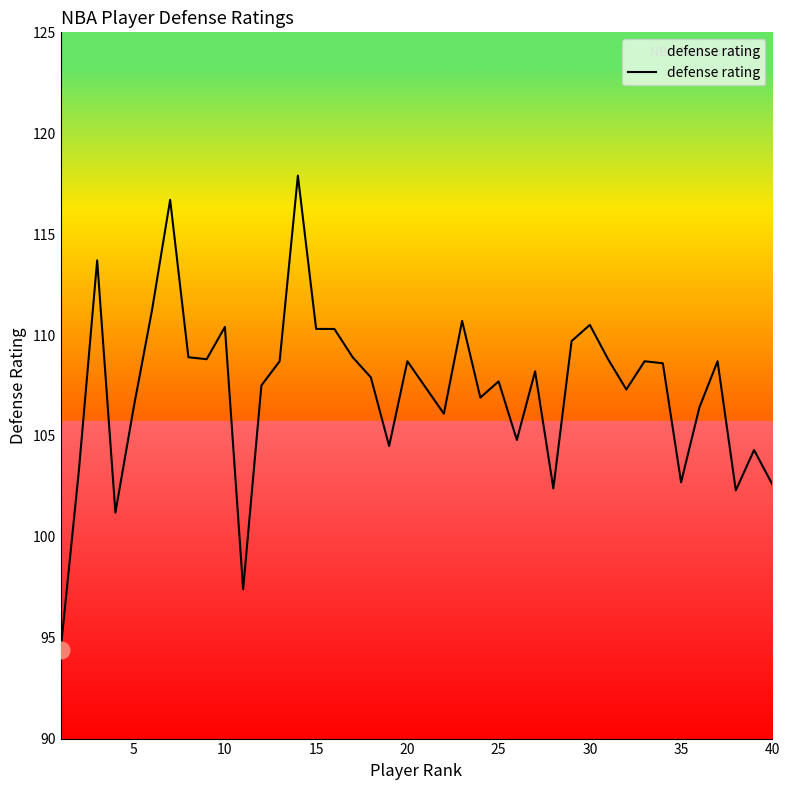

What is the minimum value shown in the chart?

94.4